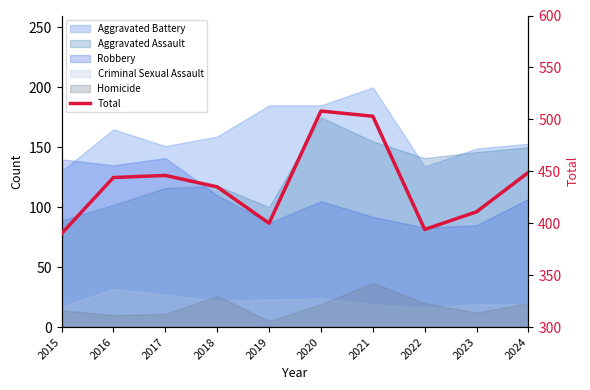

Which has a higher value, 2015 or 2017?

2017